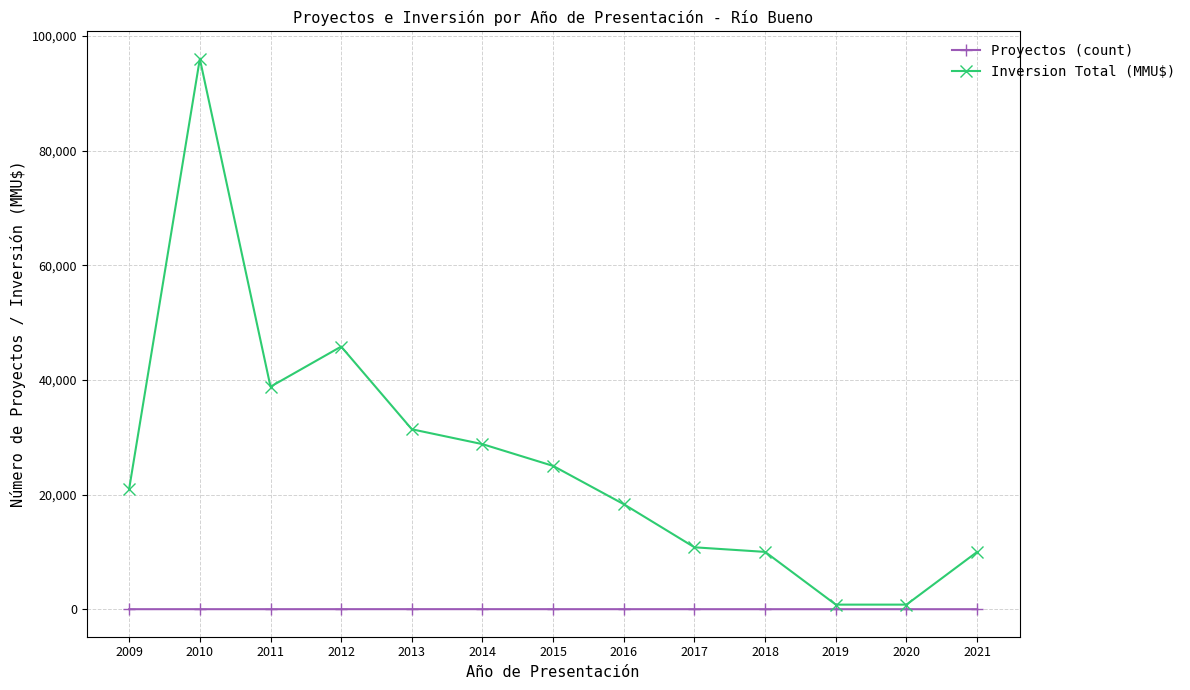

List the series in order of their overall mean, lowest first.

Proyectos (count), Inversion Total (MMU$)